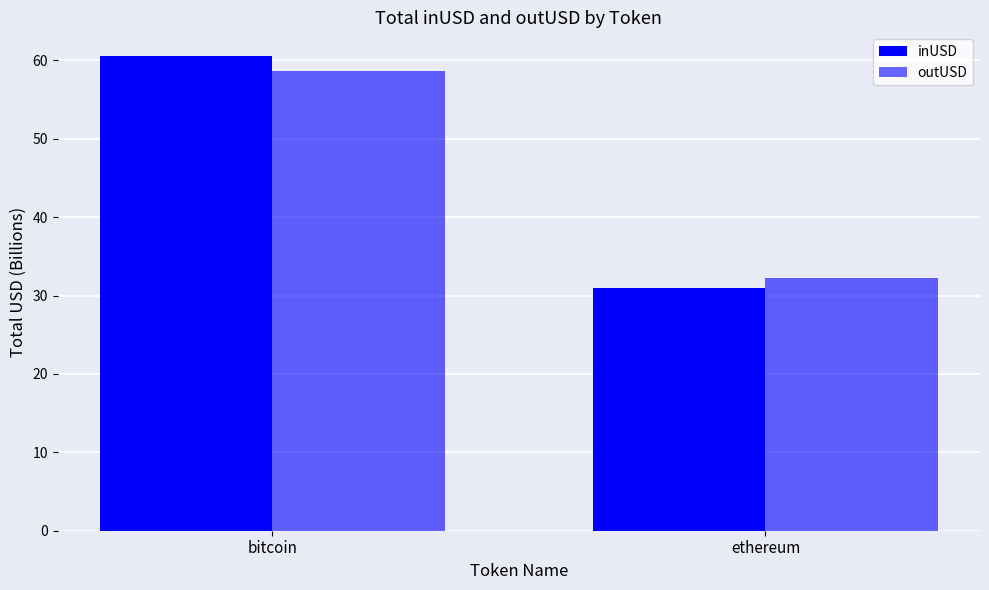

How many data points in inUSD are above 60?

1